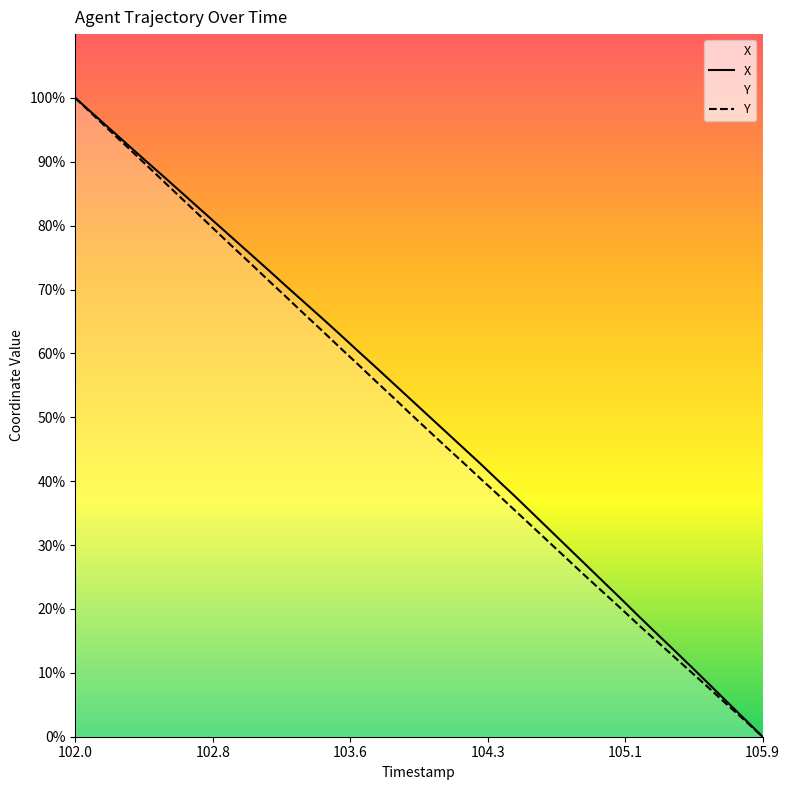

How many data points in Y are less than 50?

20